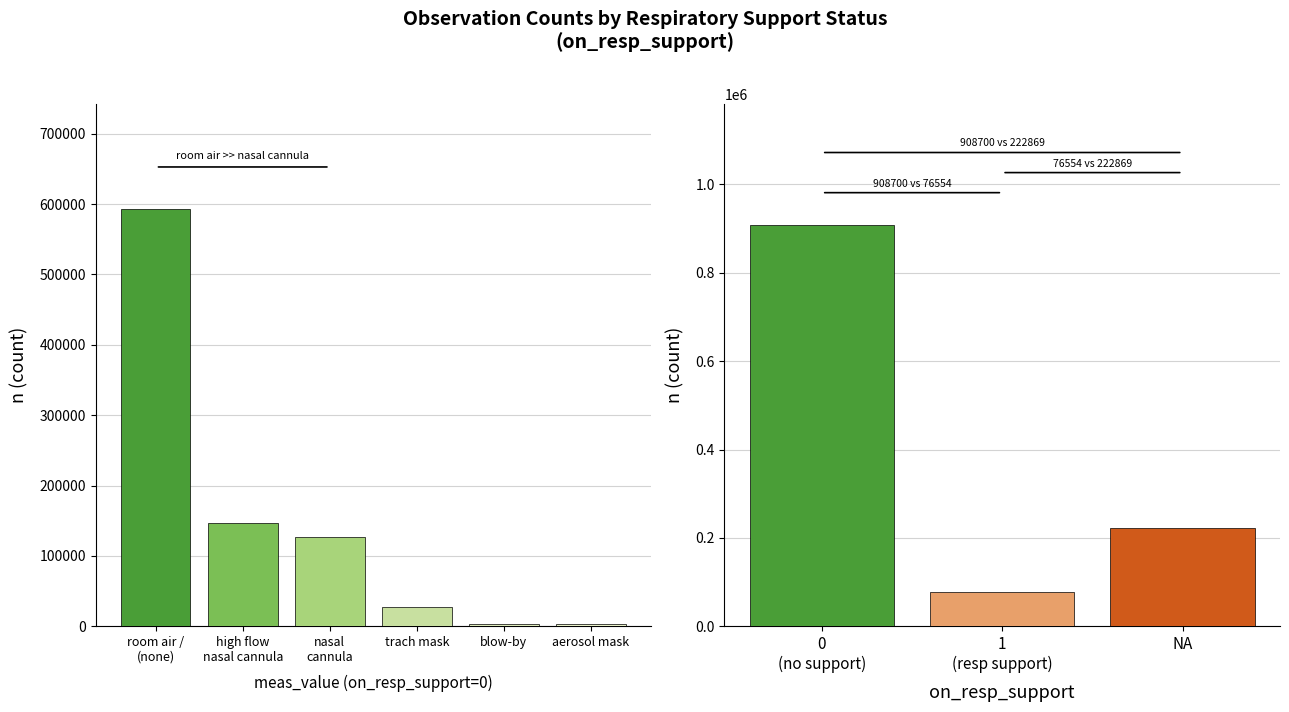

Is it true that the value at room air /
(none) is 154276?

False